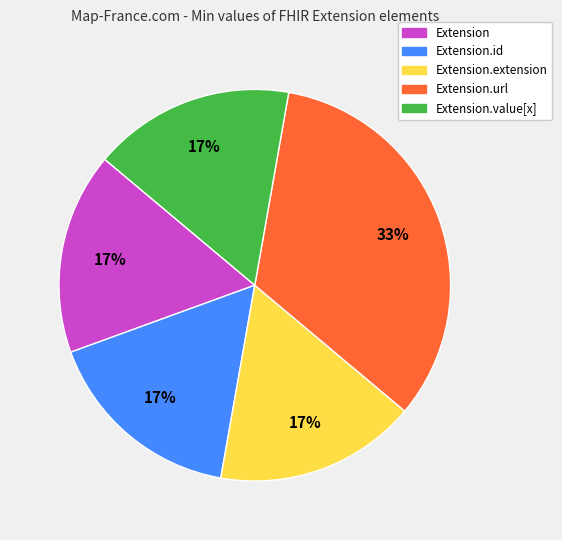

The Extension.id slice represents 29% of the pie. True or false?

False